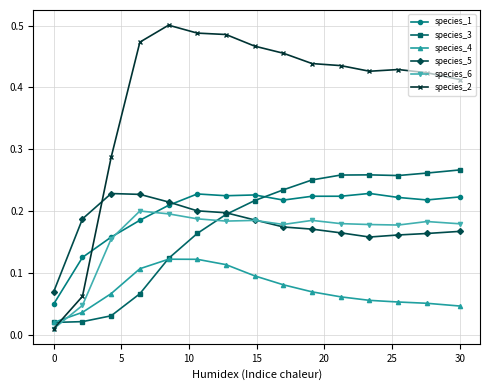

True or false: species_4 and species_1 cross at least once.

False